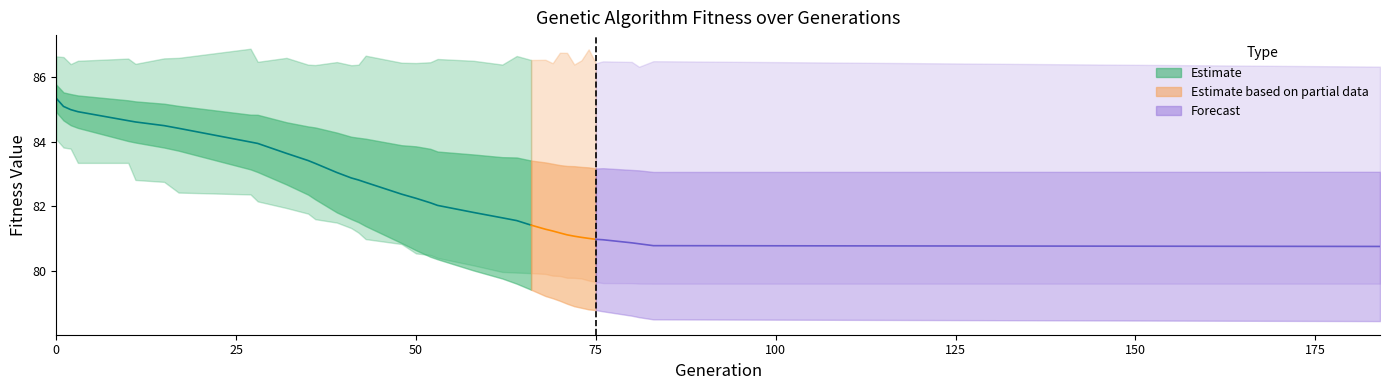

True or false: min and std cross at least once.

False